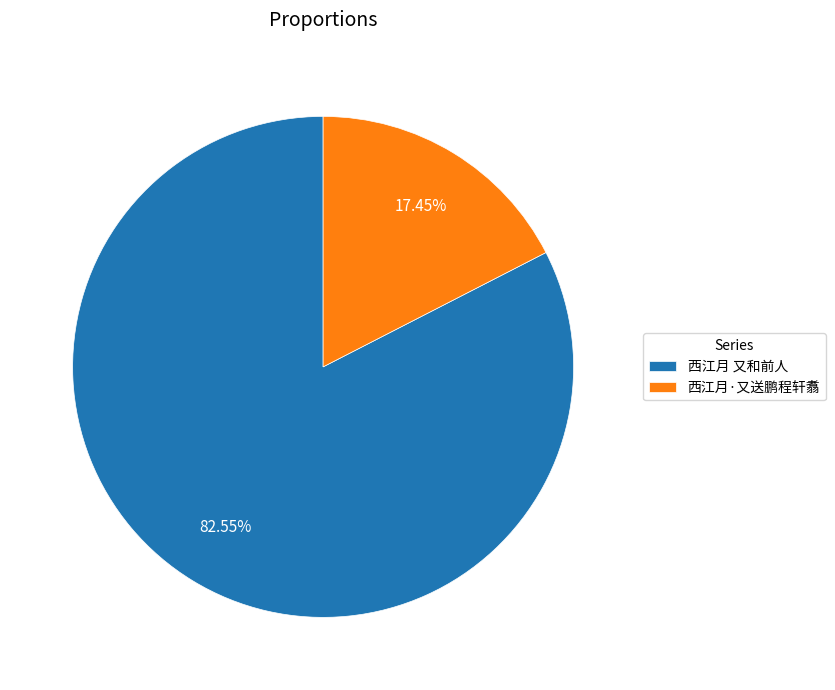

Which slice is the smallest?

西江月·又送鹏程轩翥